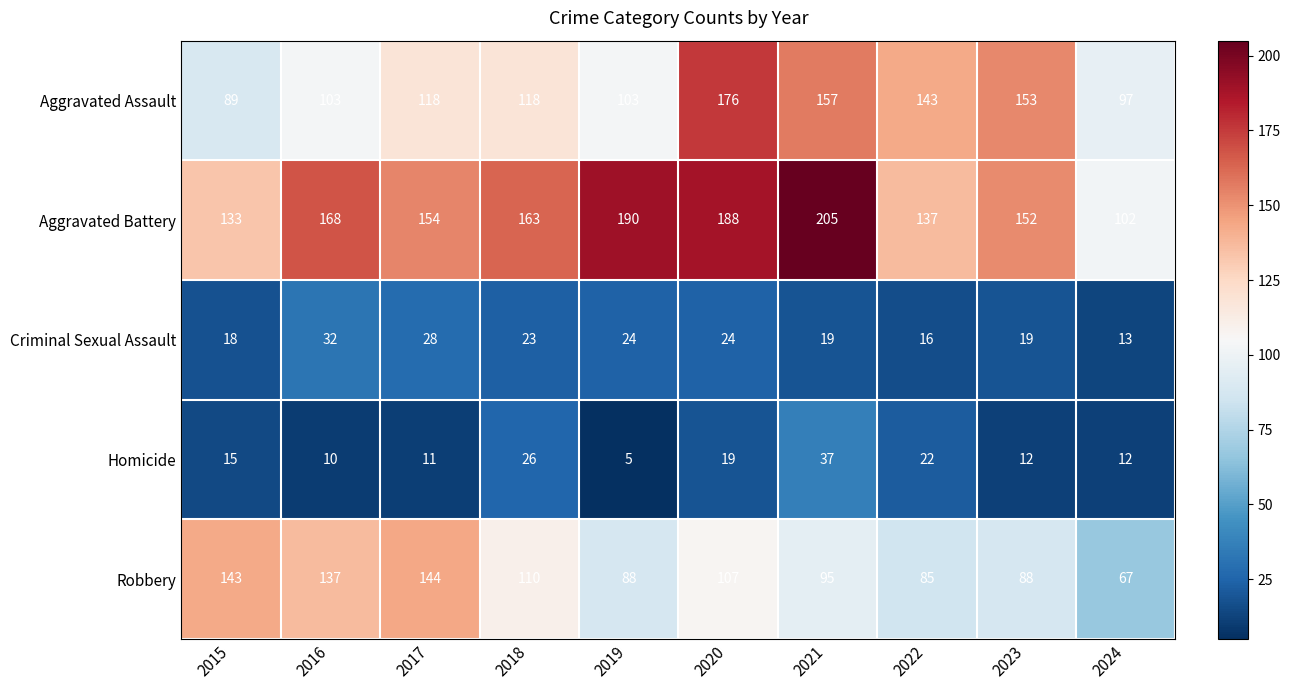

What is the average value of the Homicide series?

17